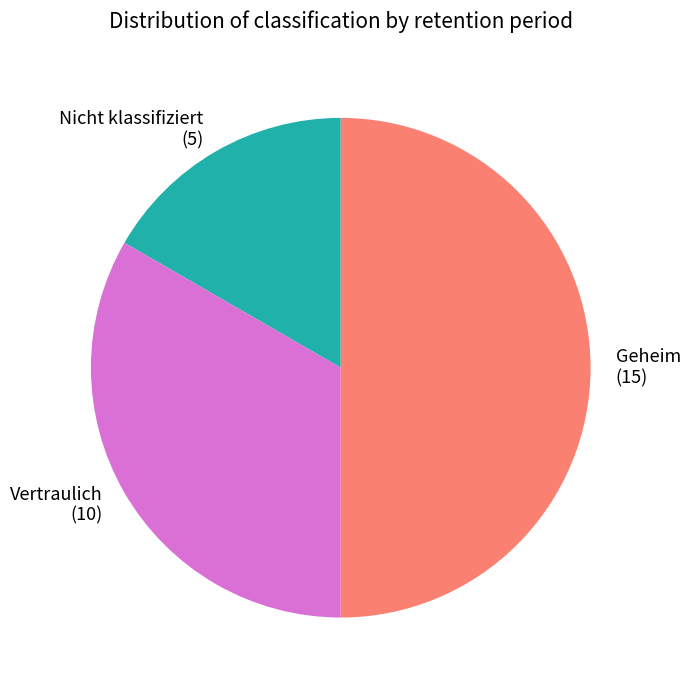

Combined, do Geheim and Nicht klassifiziert account for over 50%?

Yes